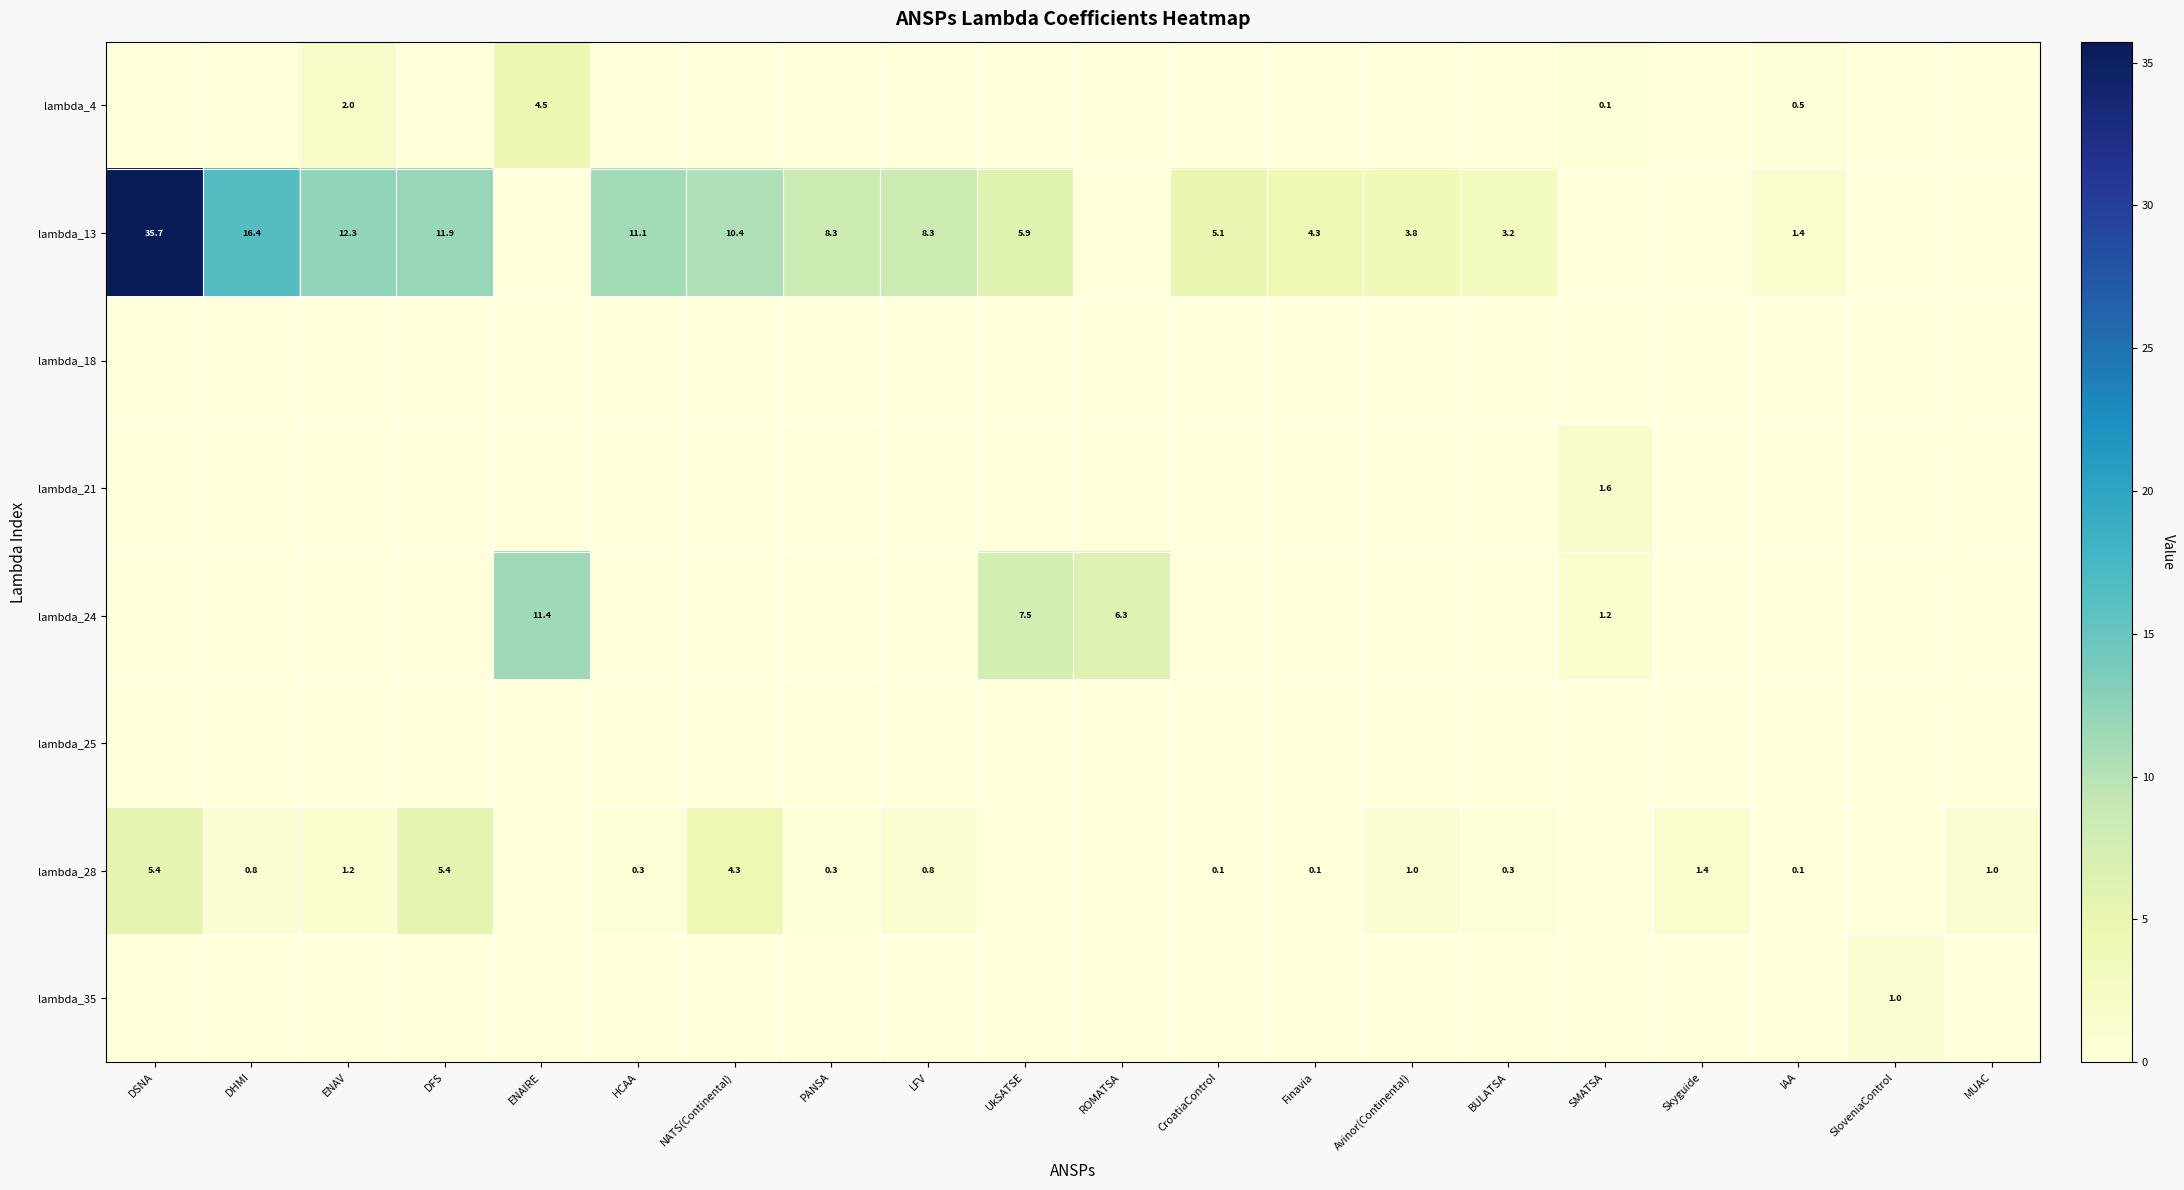

At which category is the sum across all series the highest?

DSNA